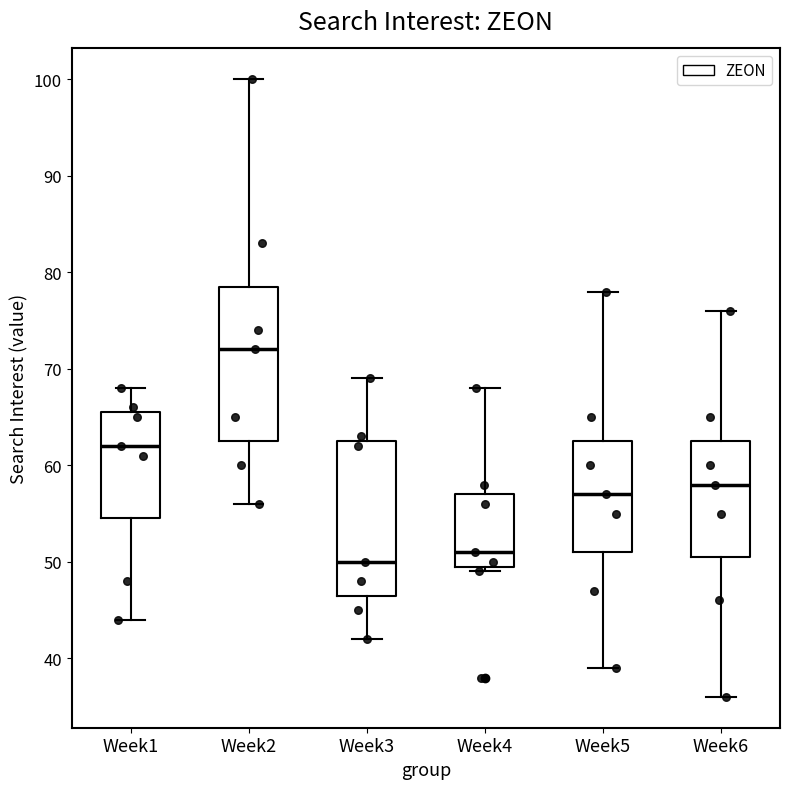

Which box has the lowest median line?

Week3